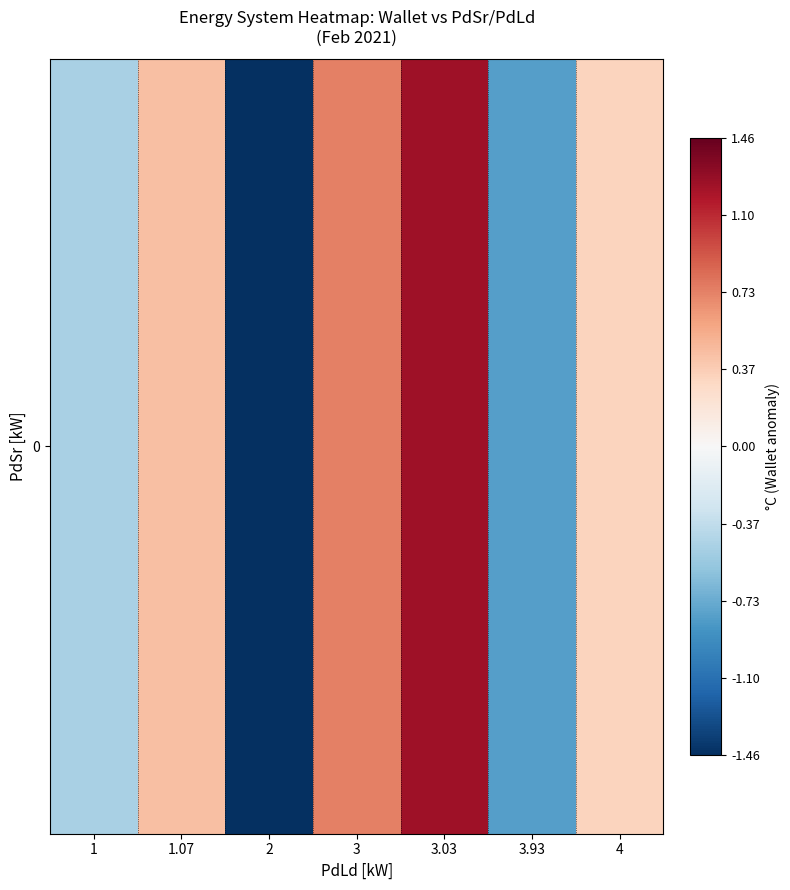

Read the value at 3.03.

1.2